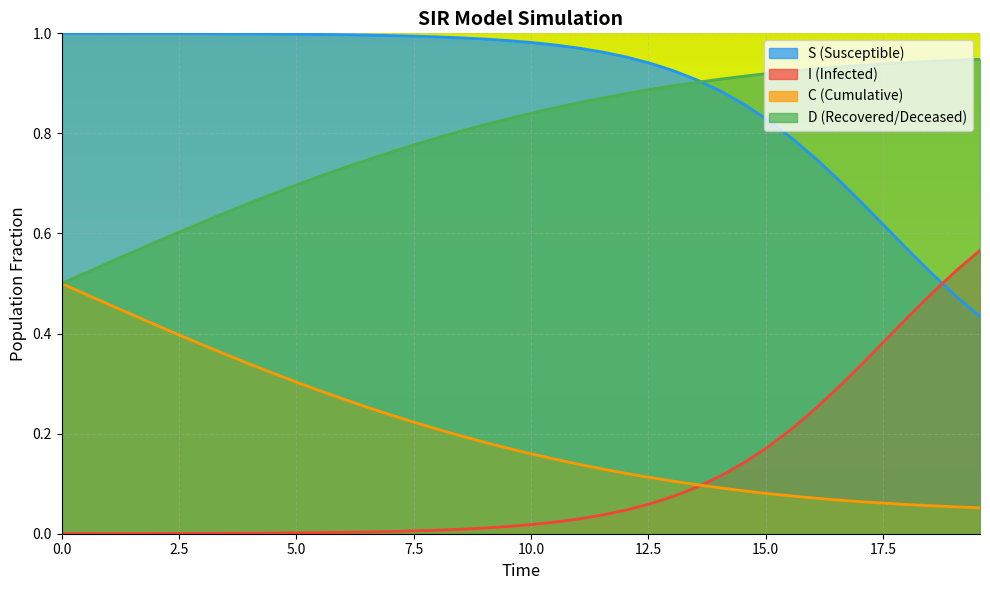

Which series ends up on top after the final intersection of I (Infected) and S (Susceptible)?

I (Infected)